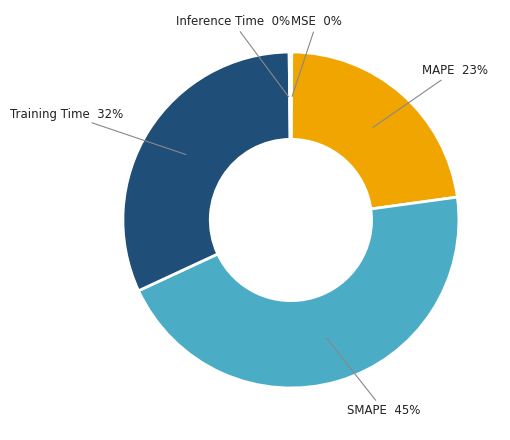

Which category has the biggest portion of the pie?

SMAPE